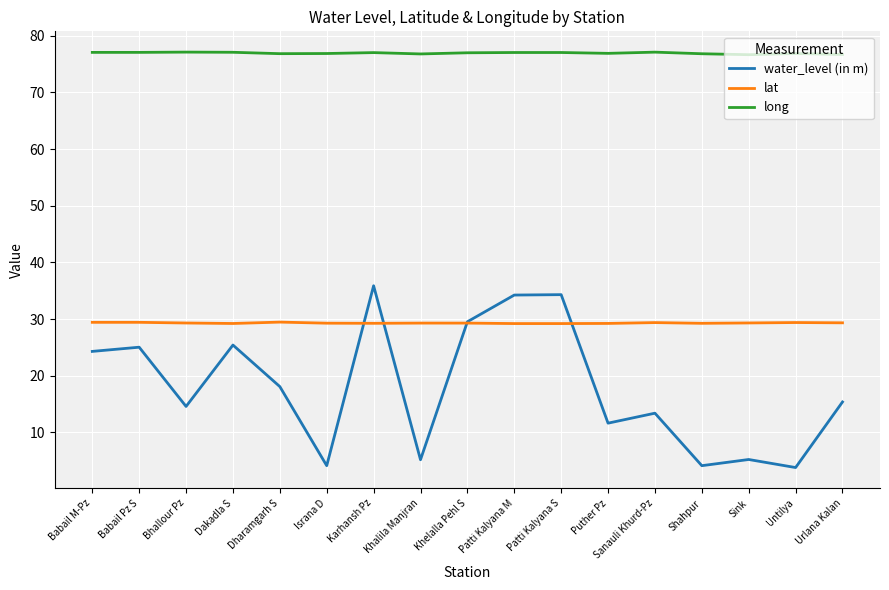

What value does the long series have at Shahpur?

76.8